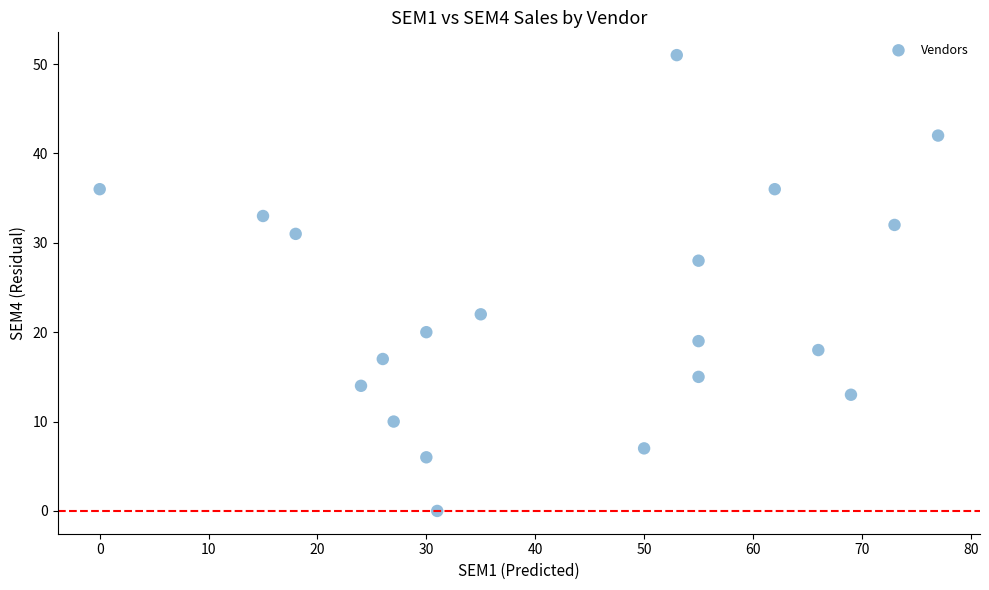

What is the range of X values (max minus min)?

77